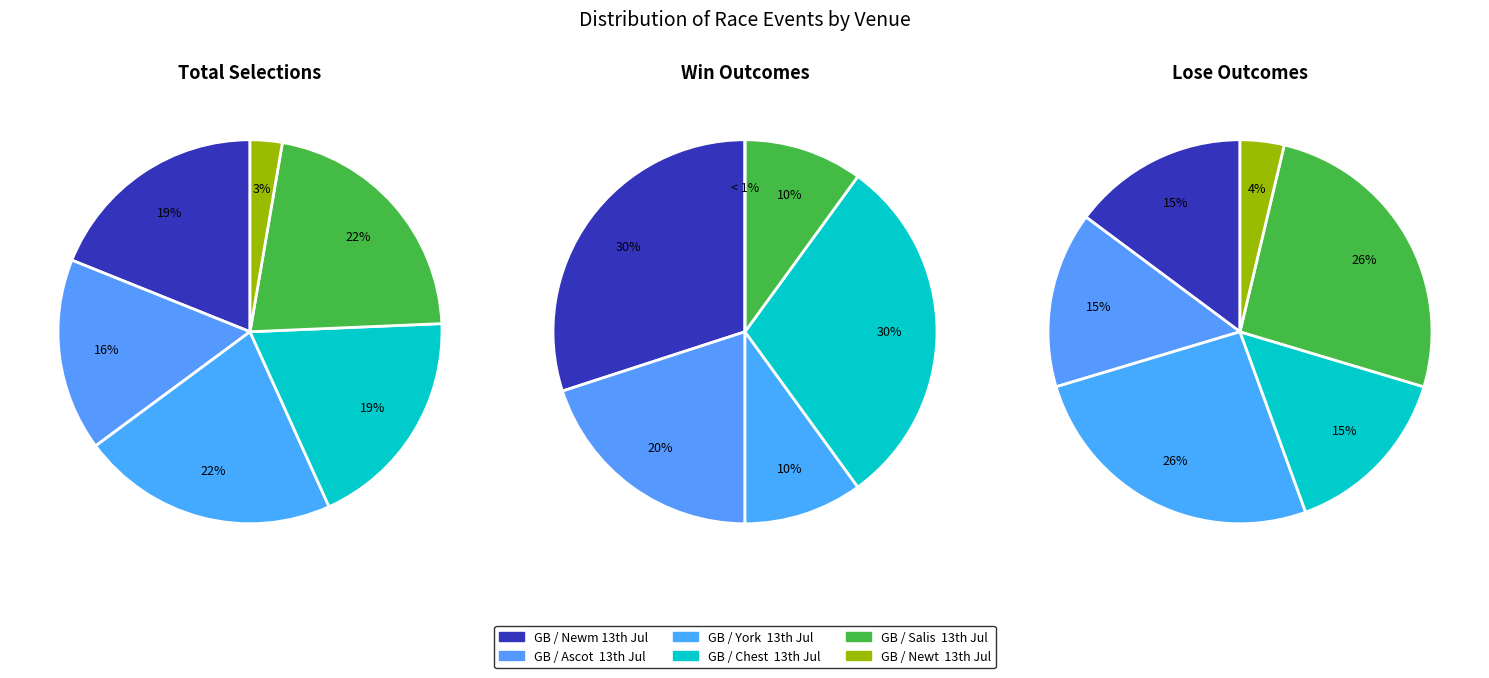

Is there any slice that represents more than half of the pie?

No